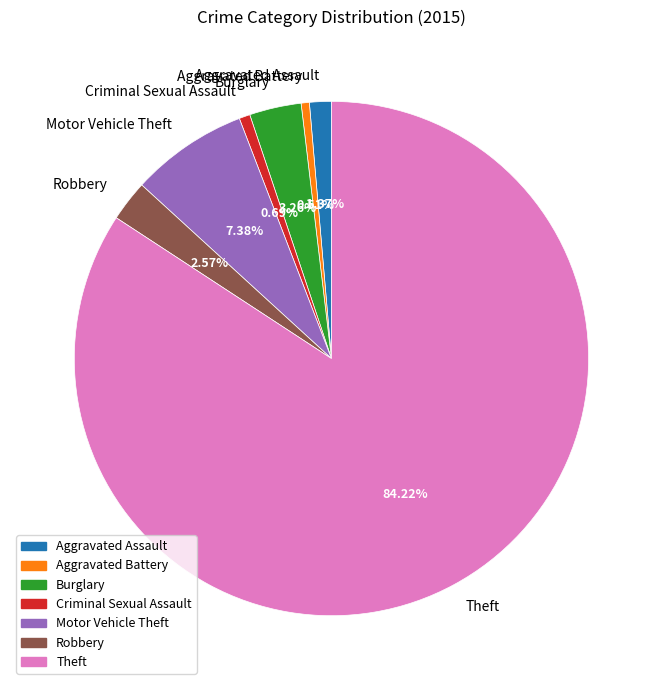

How much of the chart is everything except Robbery?

97.4%